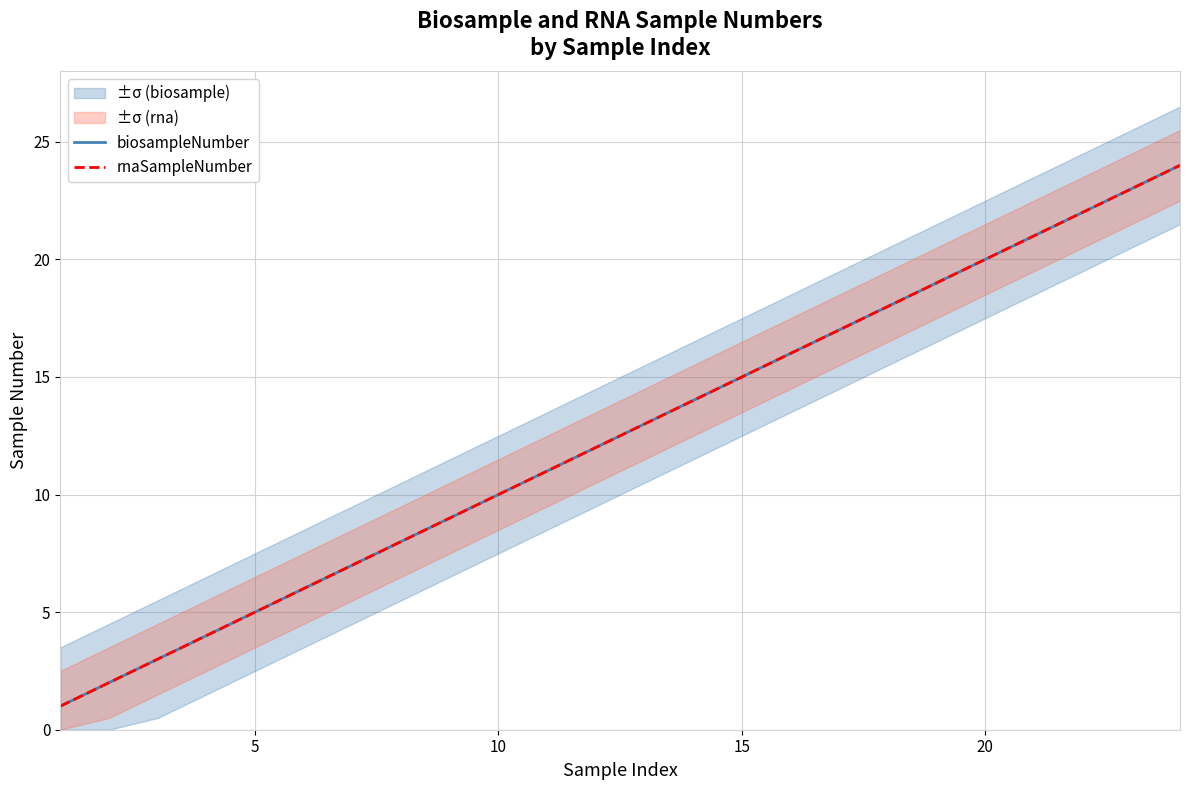

What is the sum of all rnaSampleNumber values?

300